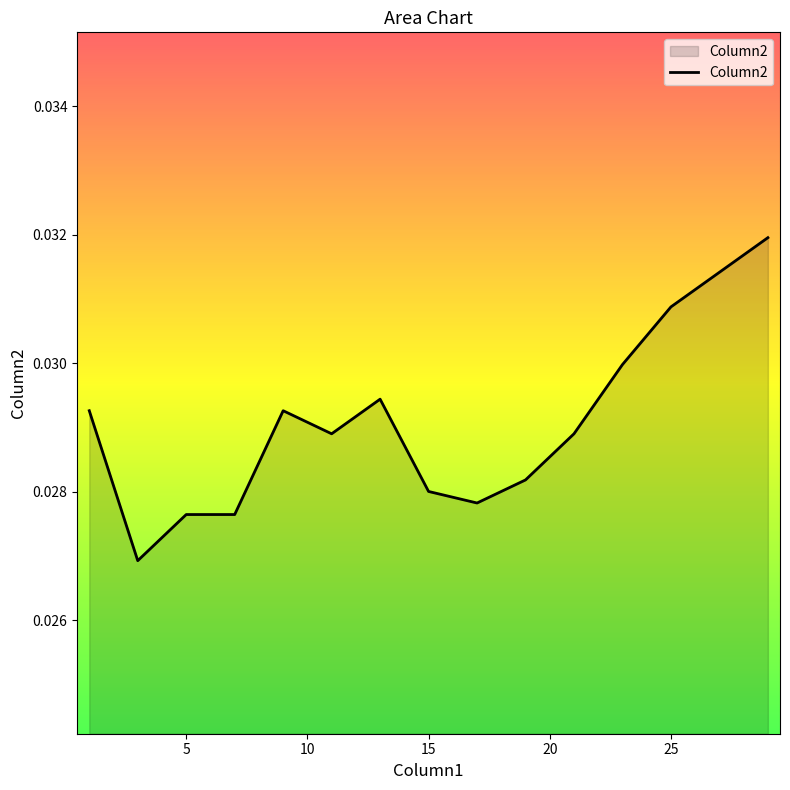

Where is the first local minimum?

3